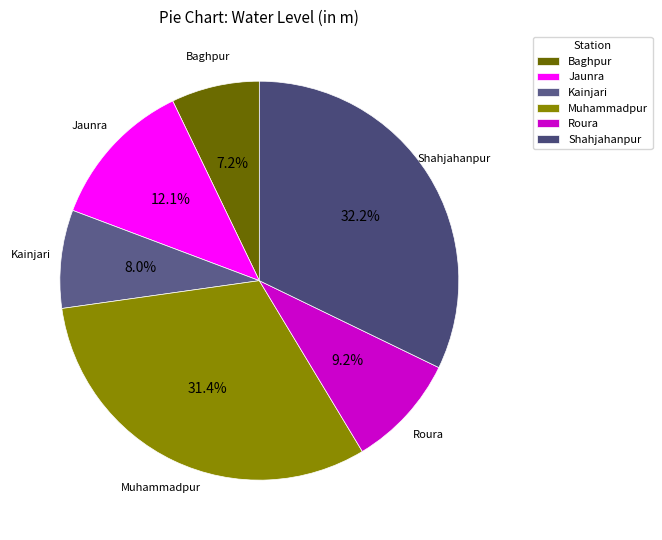

To the nearest percent, what is the combined percentage of Roura and Baghpur?

16%